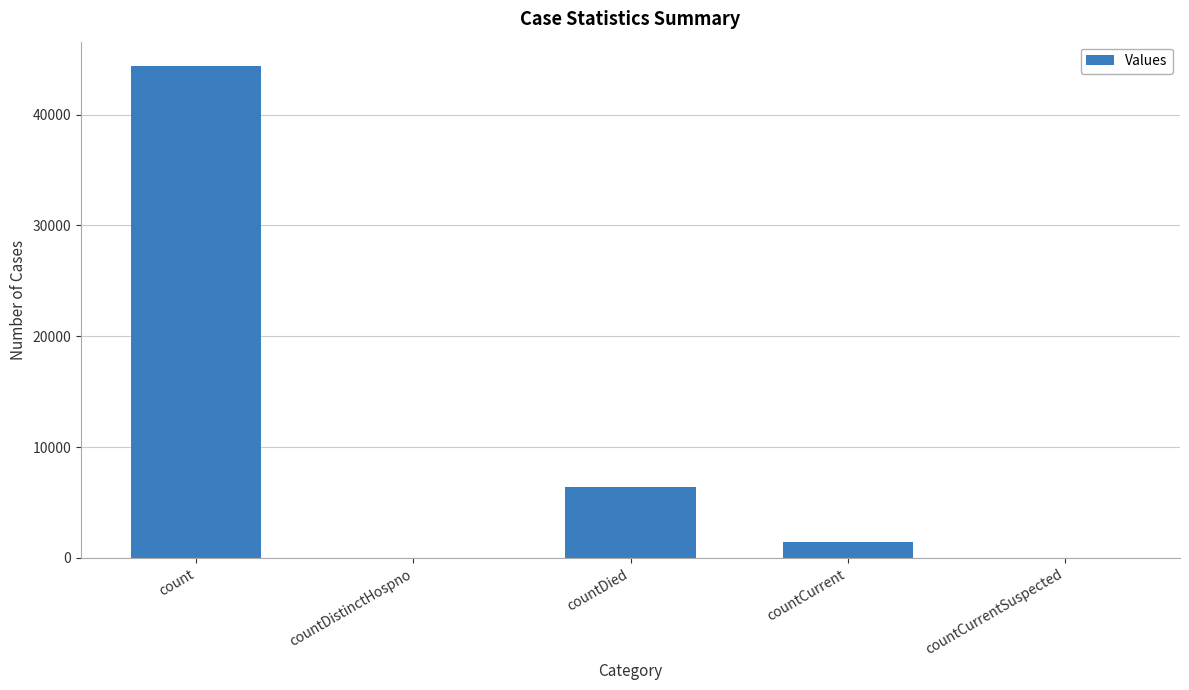

What is the change in value from count to countCurrentSuspected?

-44355